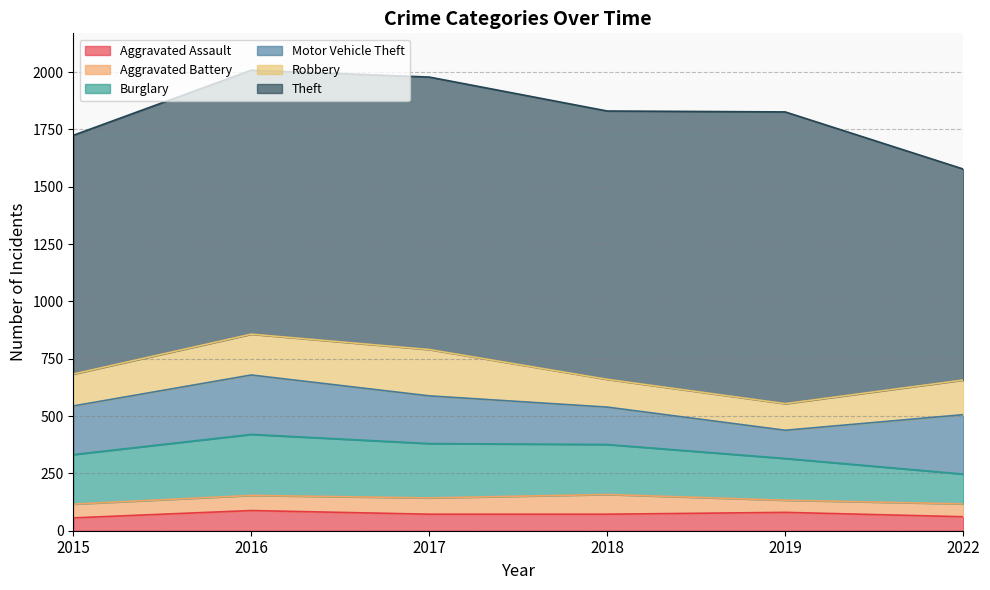

Which category has the highest value in the Theft series?

2019